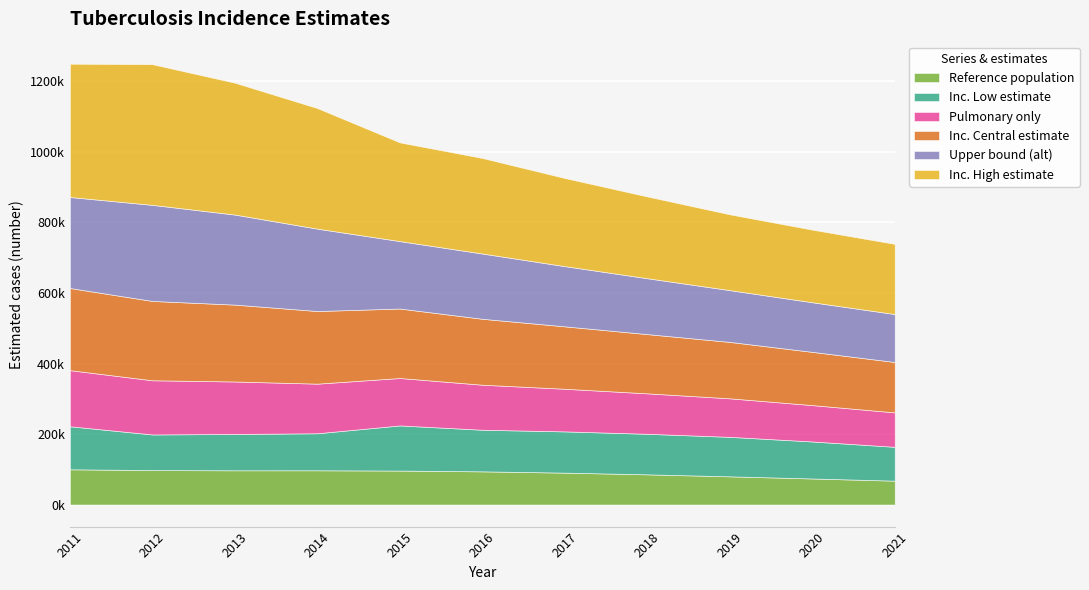

What is the spread (max minus min) of values at 2014?

244813.4